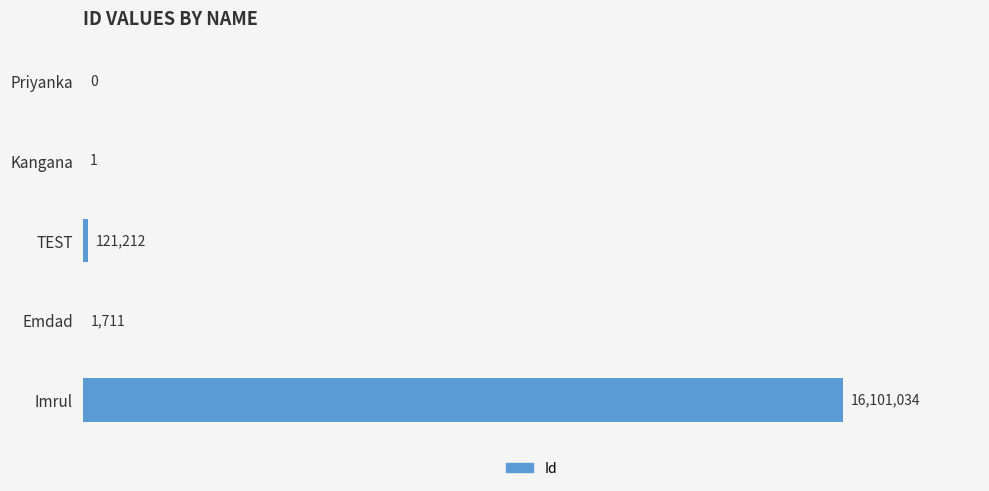

Are the bars horizontal?

Yes